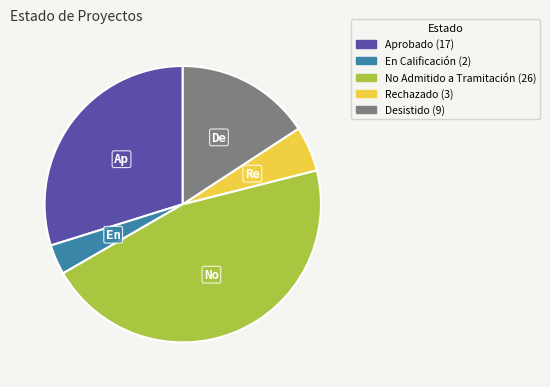

Is it true that Desistido is 21% of the pie?

False